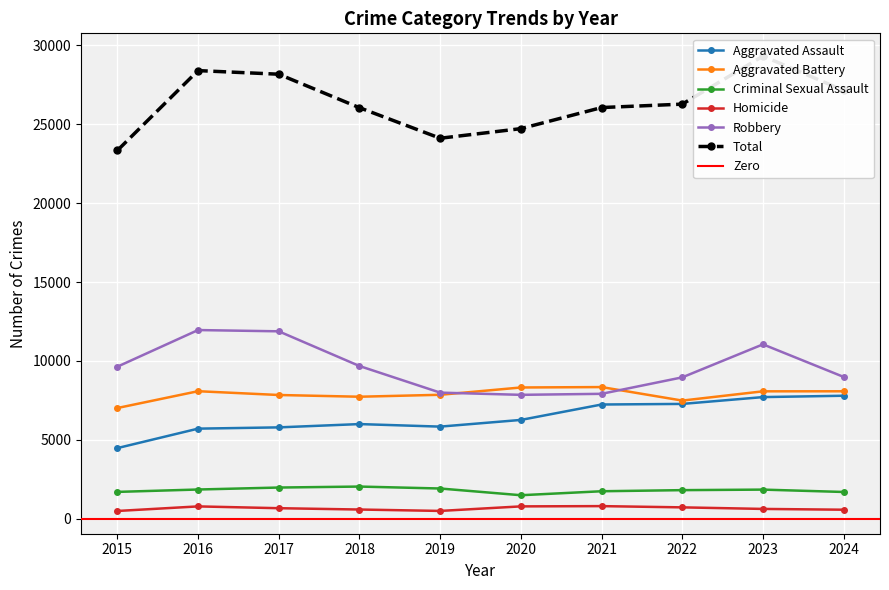

How many interior local valleys does the Aggravated Assault series have?

1